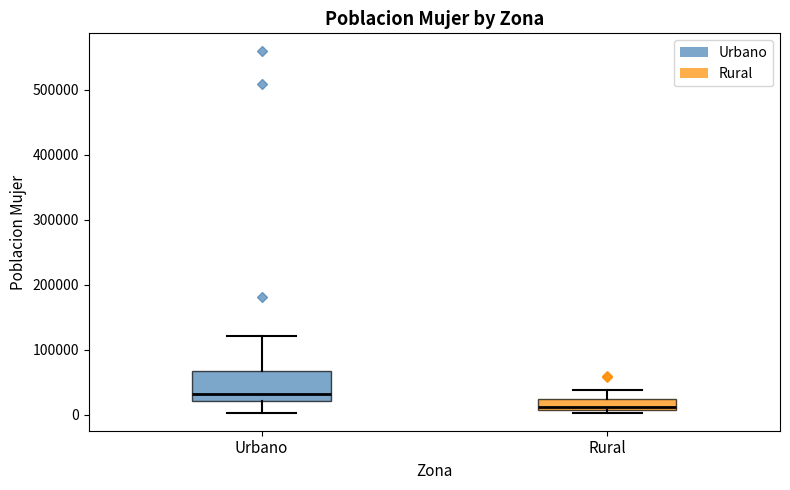

Reading left to right, transcribe this box plot: for each box, give where its median line is, the range the box spans, and where its two whiskers end, as read against the y-axis. The values are not printed on the chart, so give them approximately, as read against the axis.

Urbano: median 30000, box 20000 to 70000, whiskers 0 to 120000
Rural: median 10000 (just above the box's lower edge), box 10000 to 20000, whiskers 0 to 40000